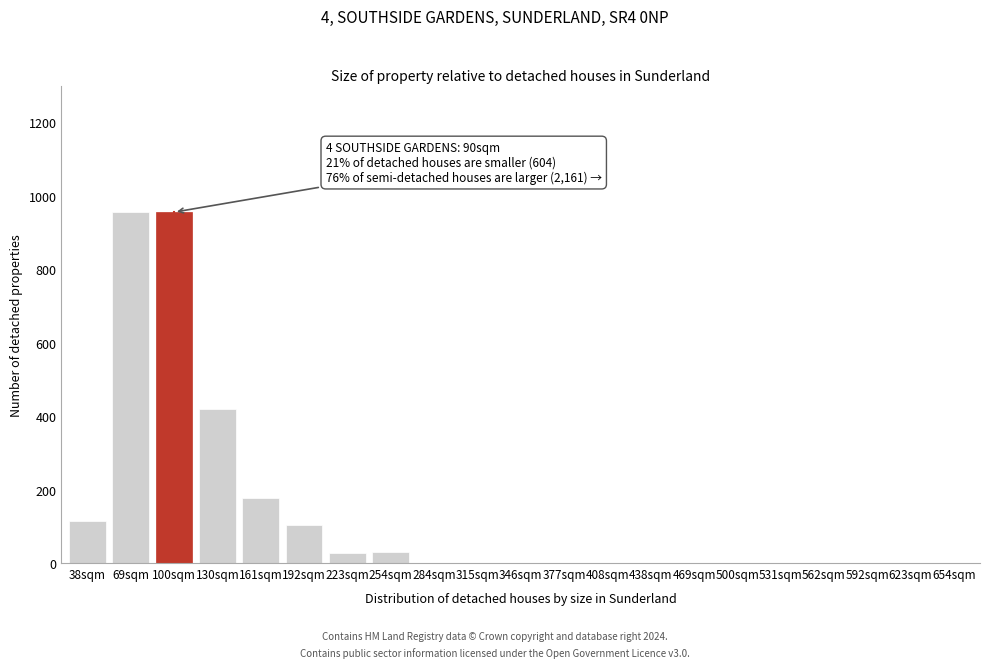

What is the sum of all values?

2789